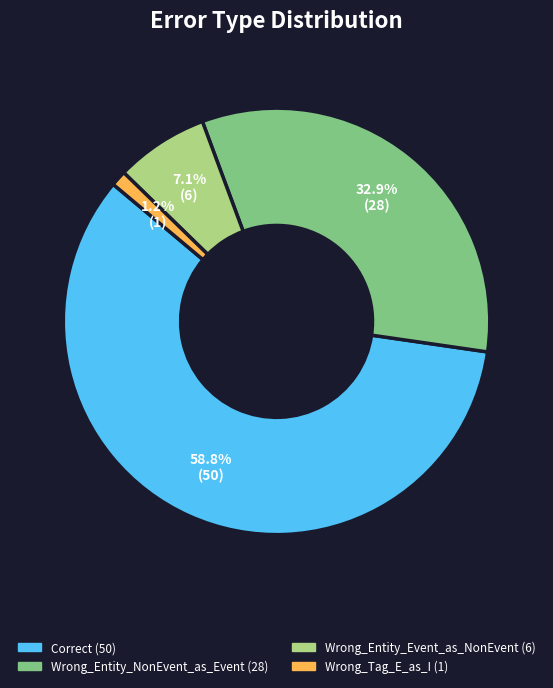

To the nearest percent, what percentage of the pie is Correct?

59%